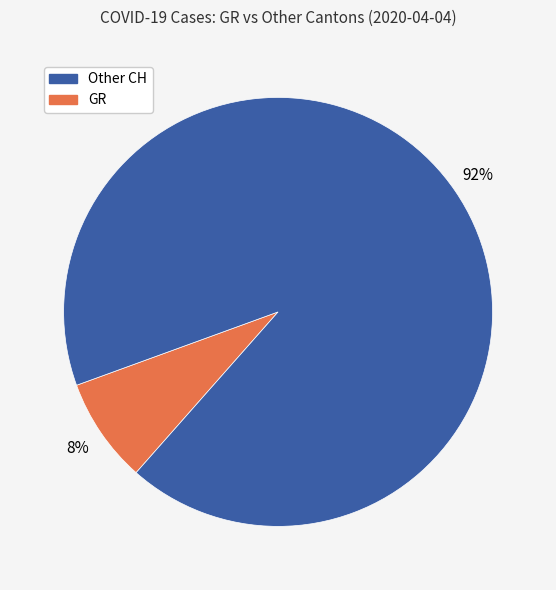

Does any single category account for the majority?

Yes